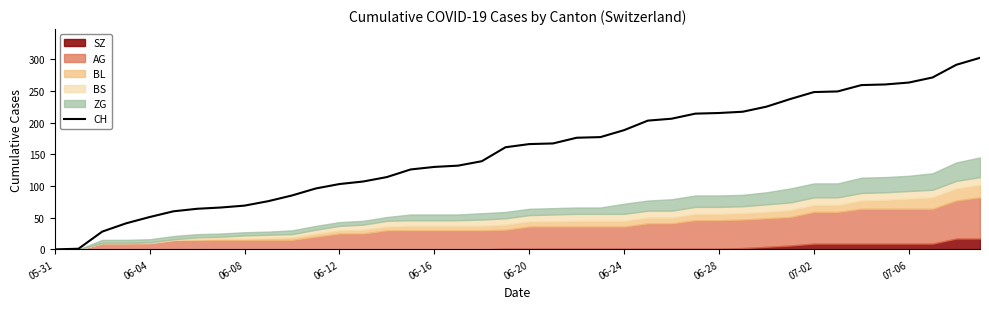

Is it true that CH equals 69 at 06-08?

True